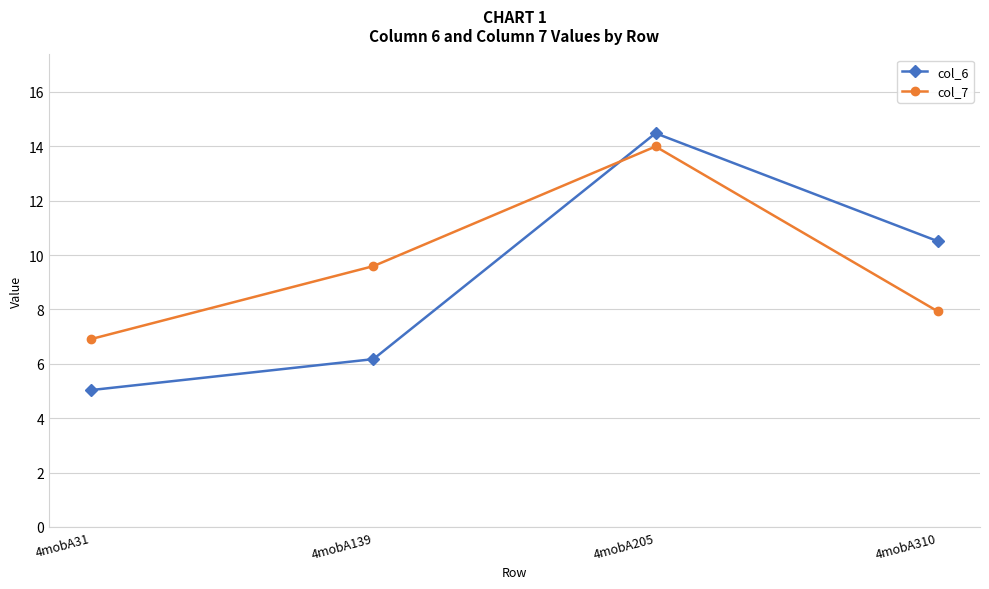

What is the sum of the col_7 values at 4mobA205 and 4mobA139?

23.6